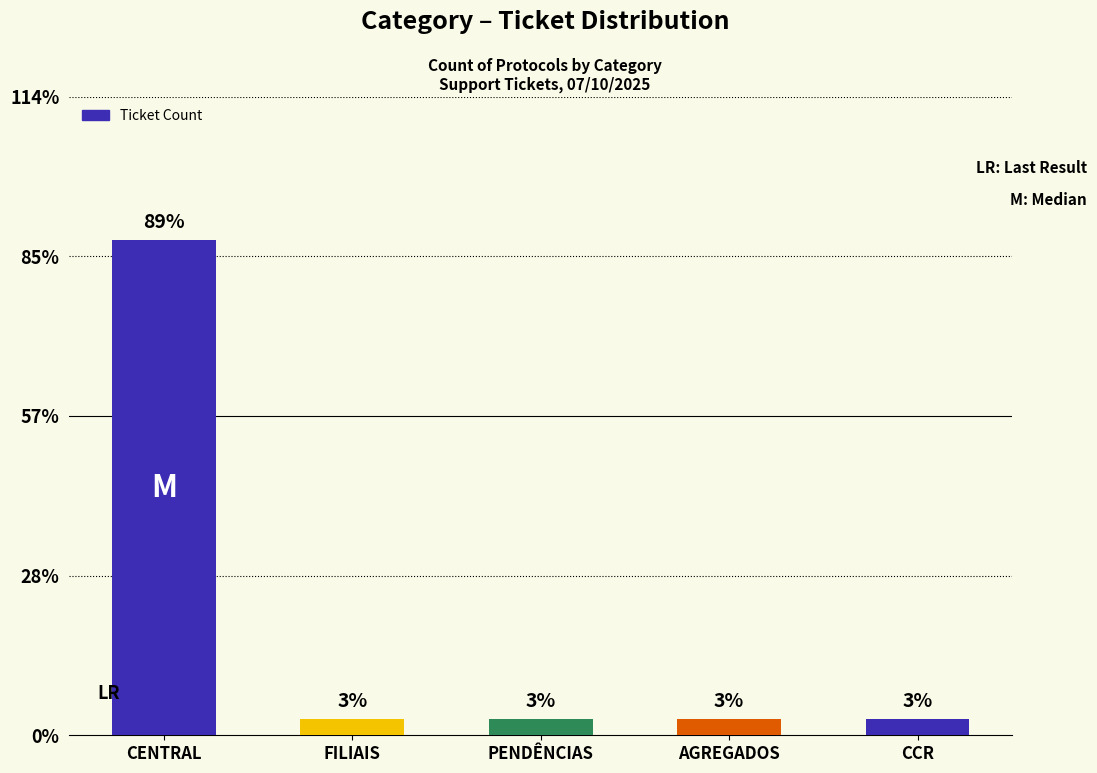

How many series are shown in this chart?

1